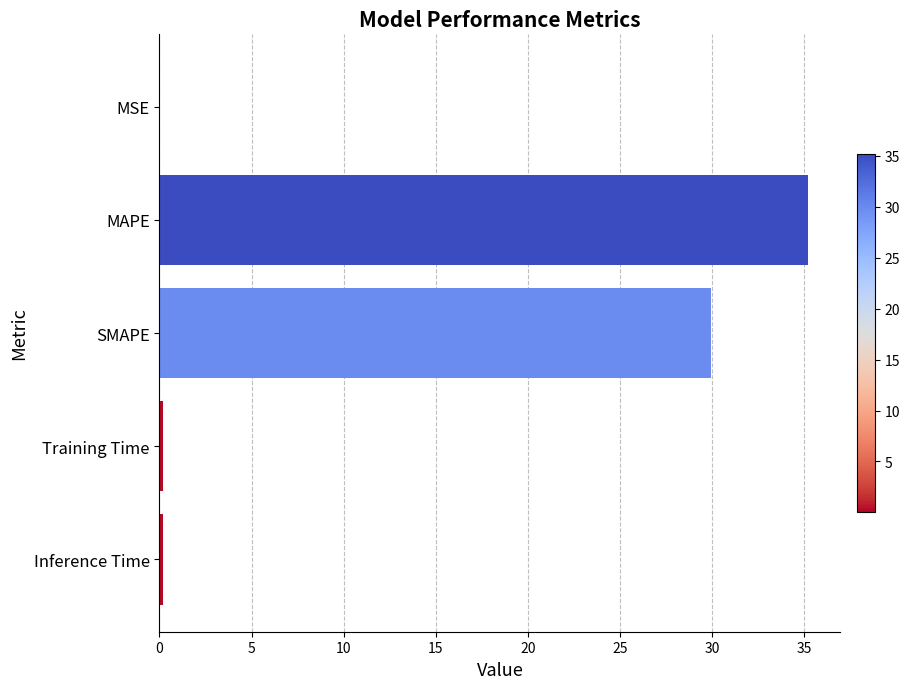

Where is the data nearest to the value 17?

SMAPE